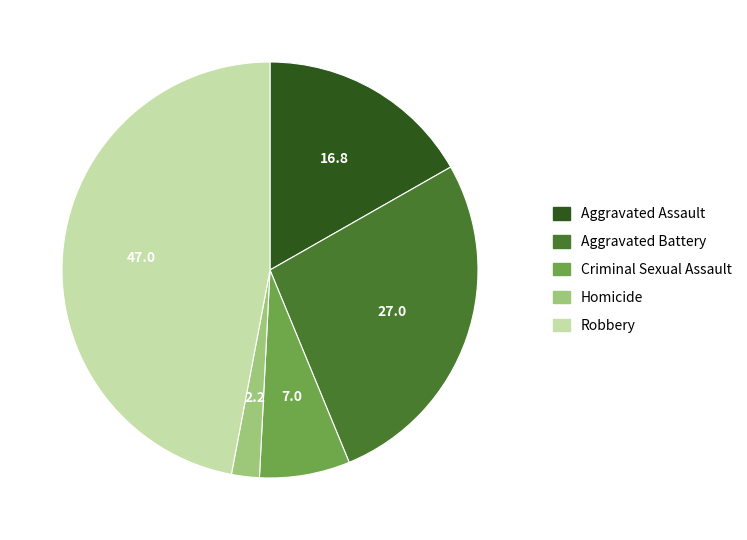

Between Aggravated Assault and Robbery, which is larger?

Robbery